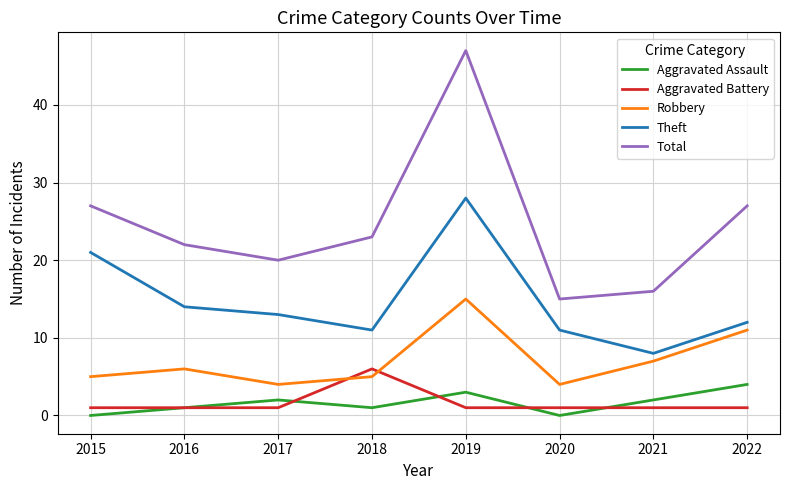

Between 2018 and 2019, which series saw the biggest shift?

Total